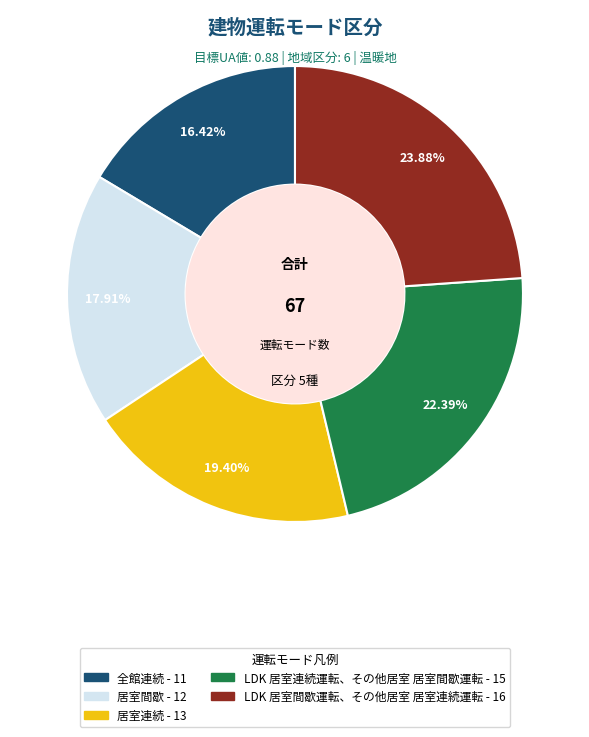

To the nearest percent, what is the average slice percentage?

20%